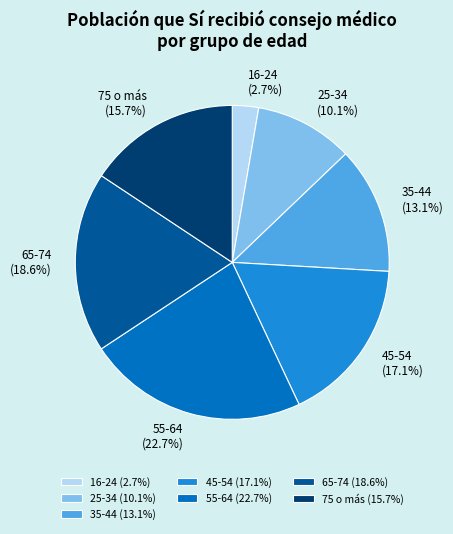

To the nearest percent, what is the difference between the 55-64 and 16-24 slice percentages?

20%